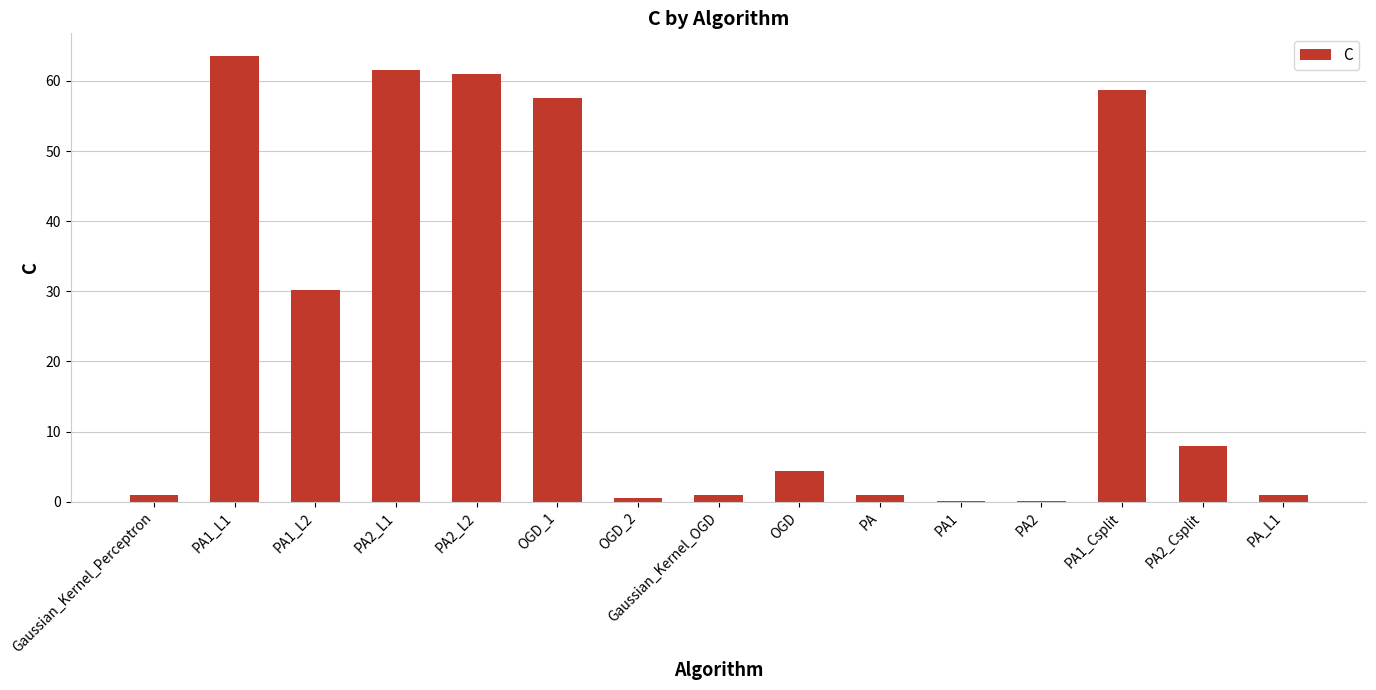

True or false: the data shows 22.7 at OGD_1.

False